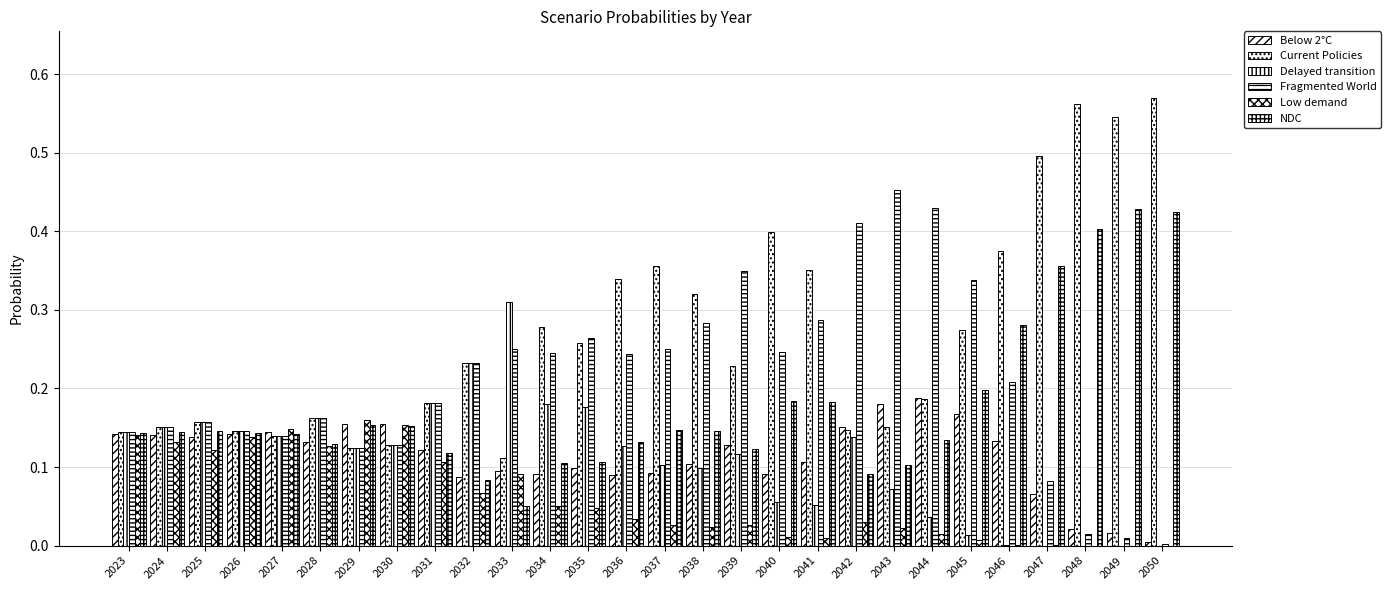

How many categories are shown in the chart?

28